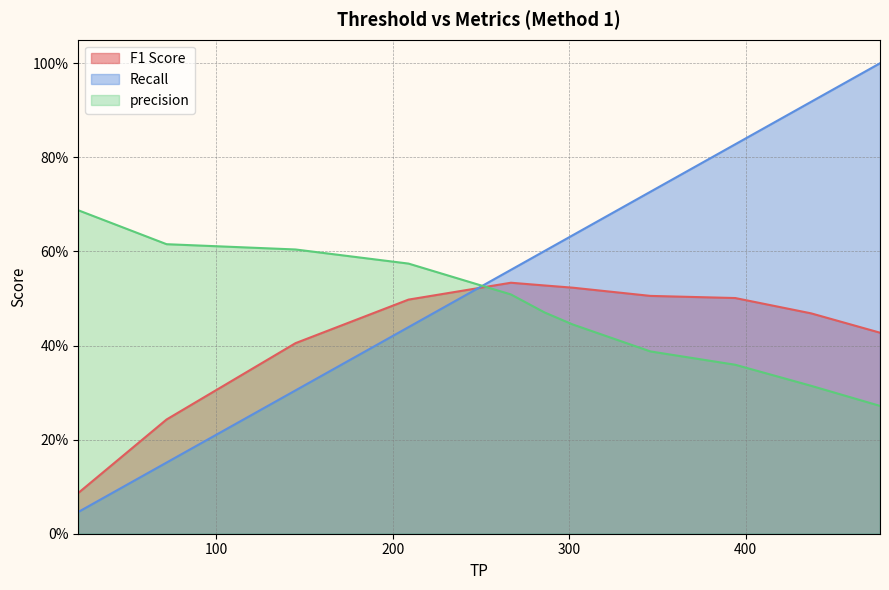

What is the sum of all F1 Score values?

4.7